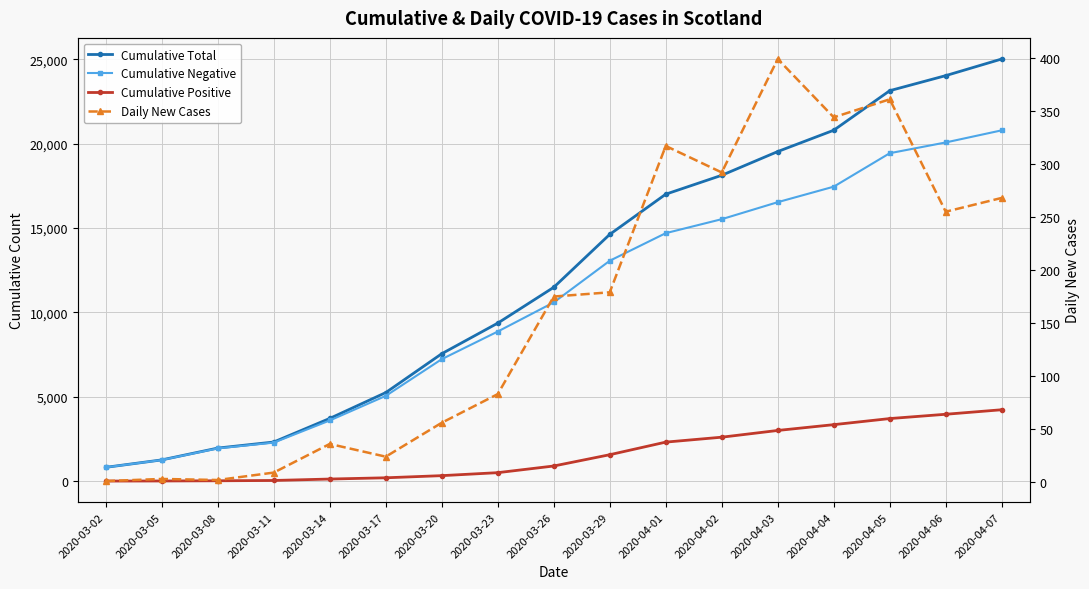

What position from the left is 2020-03-23?

8